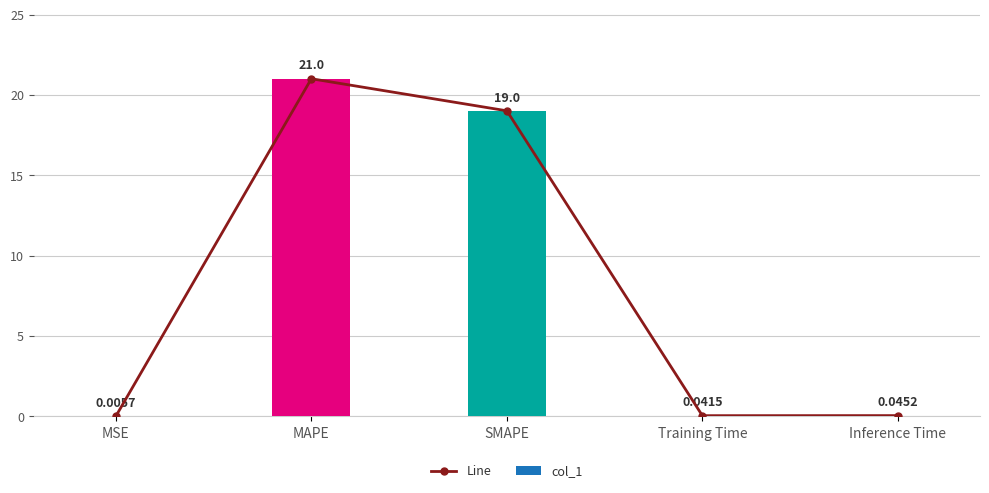

Reading left to right, transcribe all the data shown in this chart.

Line: 0.0	21.0	19.0	0.0	0.0
col_1: 0.0	21.0	19.0	0.0	0.0